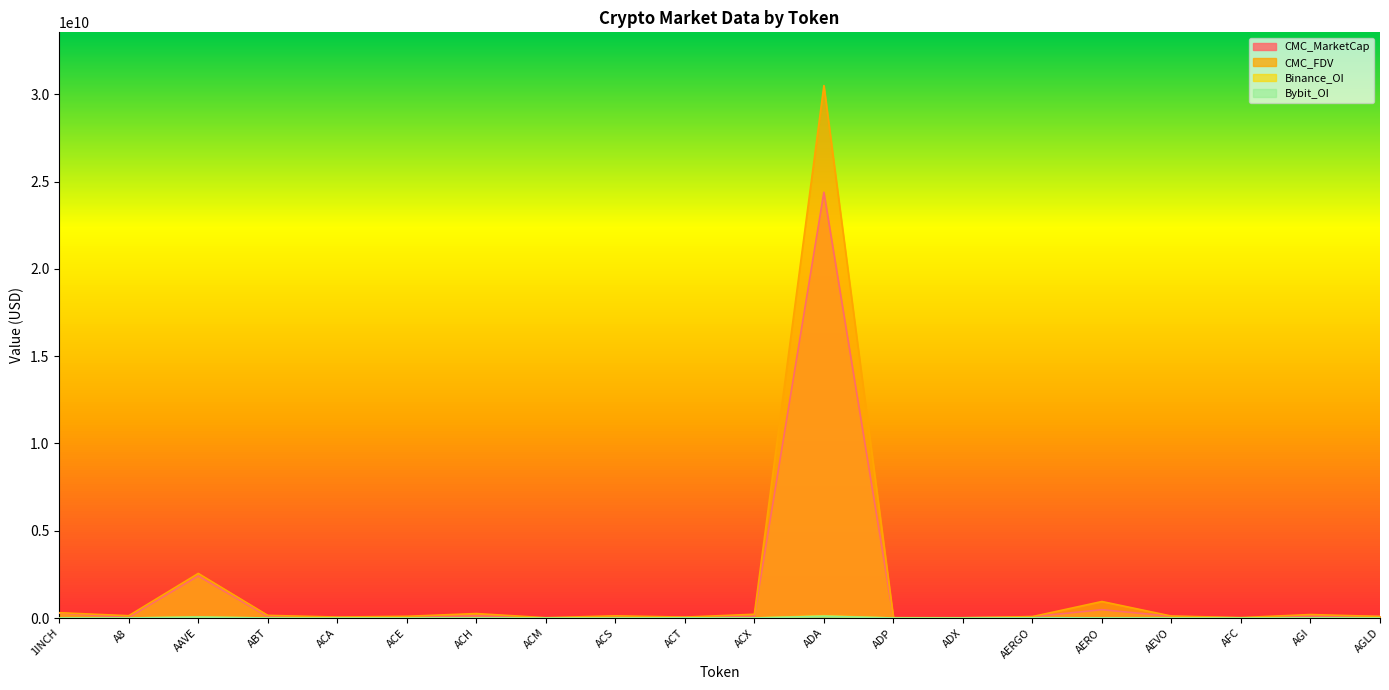

True or false: Bybit_OI has more than 2 points higher than both neighbors.

True